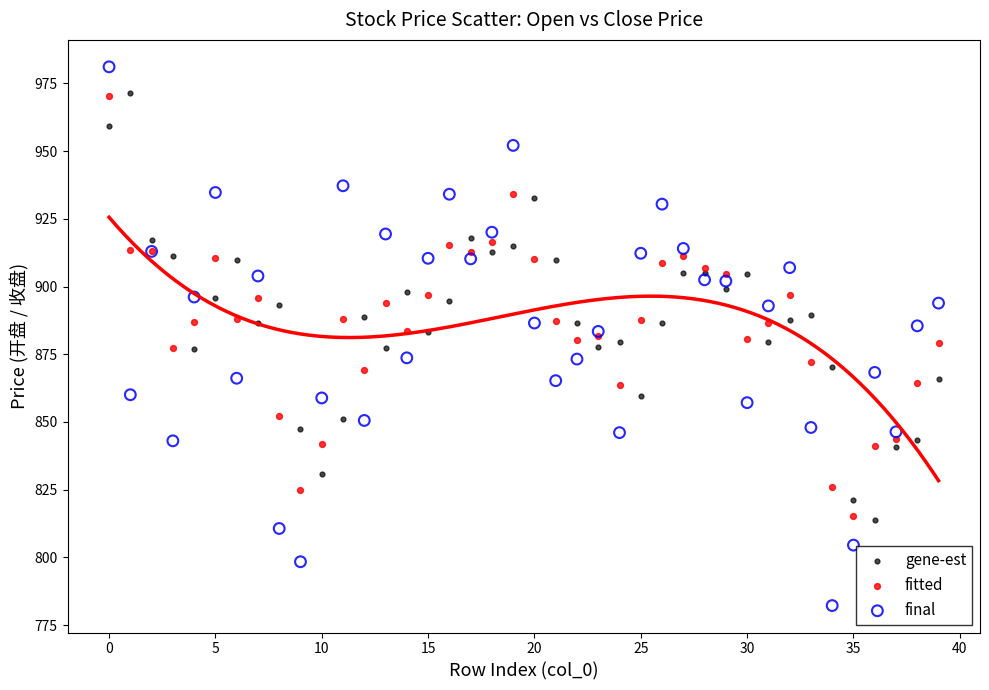

Which series contains the lowest Y value?

final